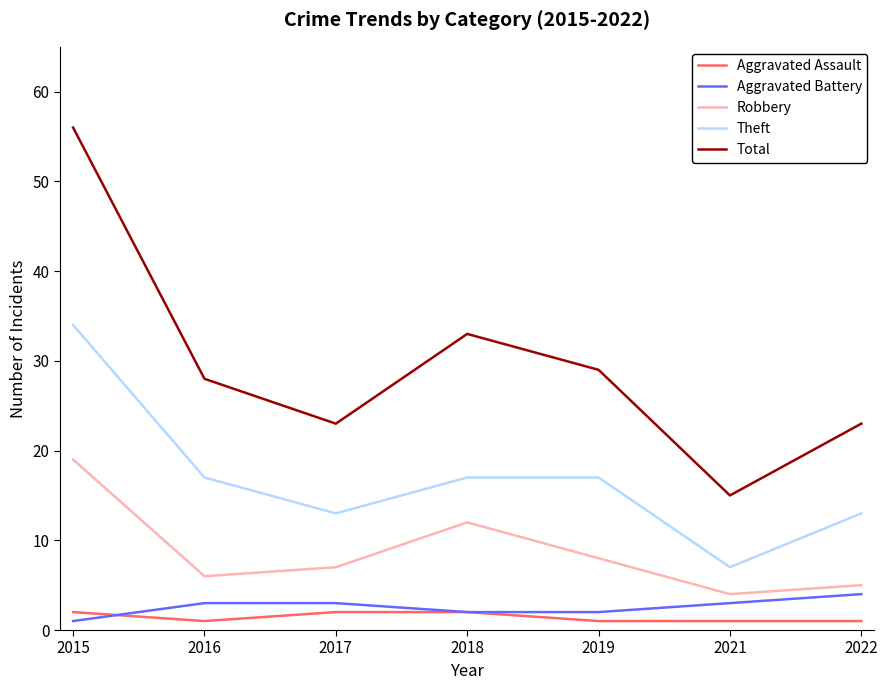

True or false: Theft and Robbery cross at least once.

False